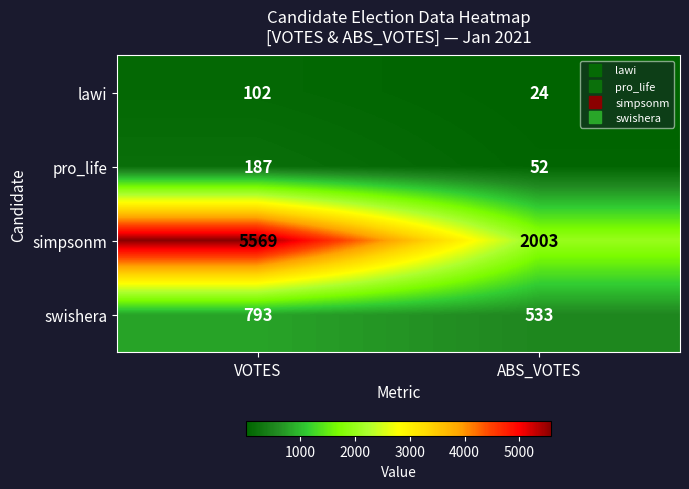

True or false: pro_life has a value of 287 at VOTES.

False